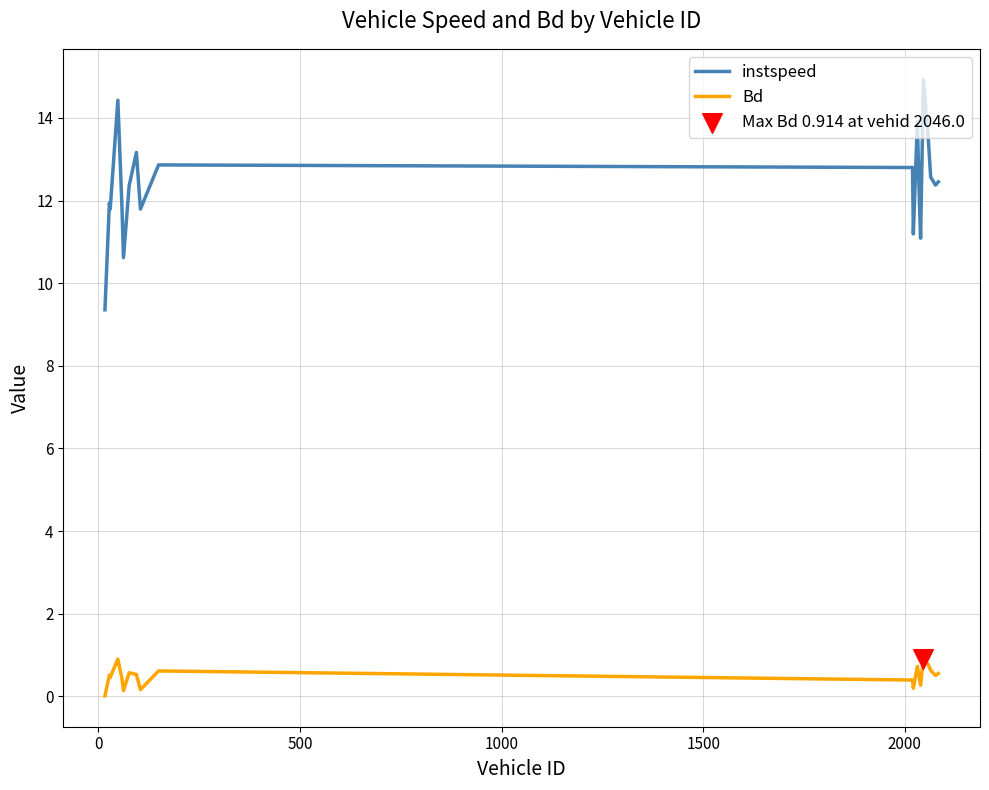

Which series has the widest spread of values?

instspeed